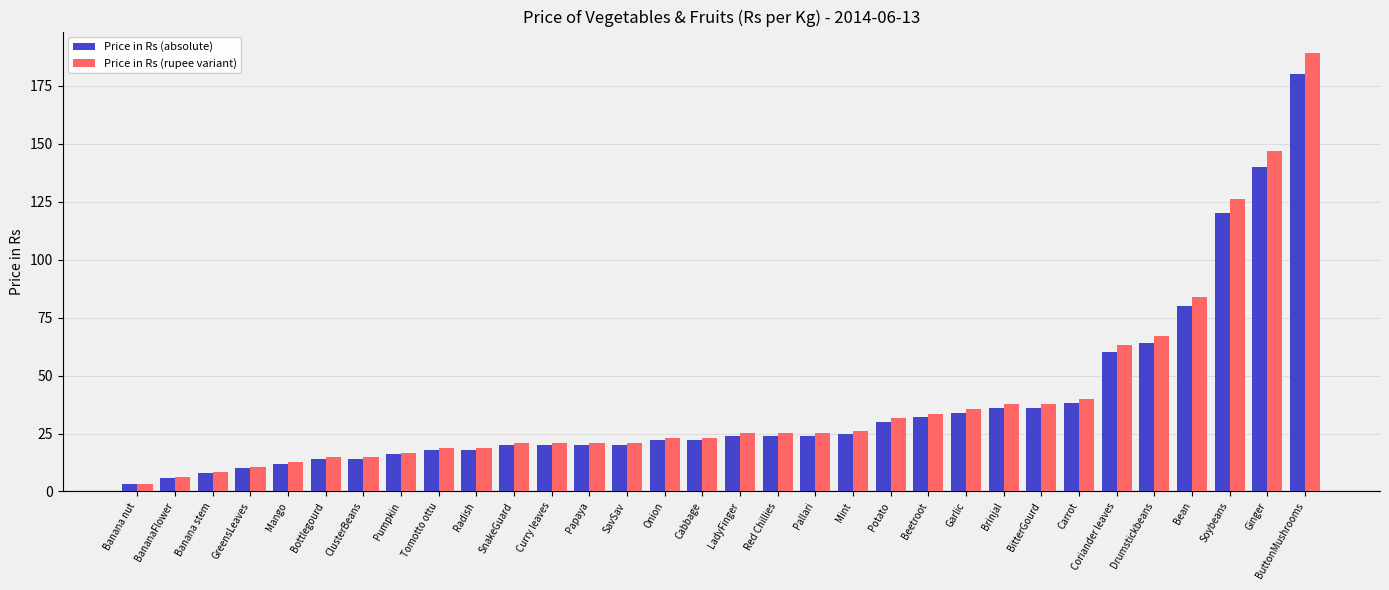

At which label does Price in Rs (rupee variant) first exceed 25?

LadyFinger